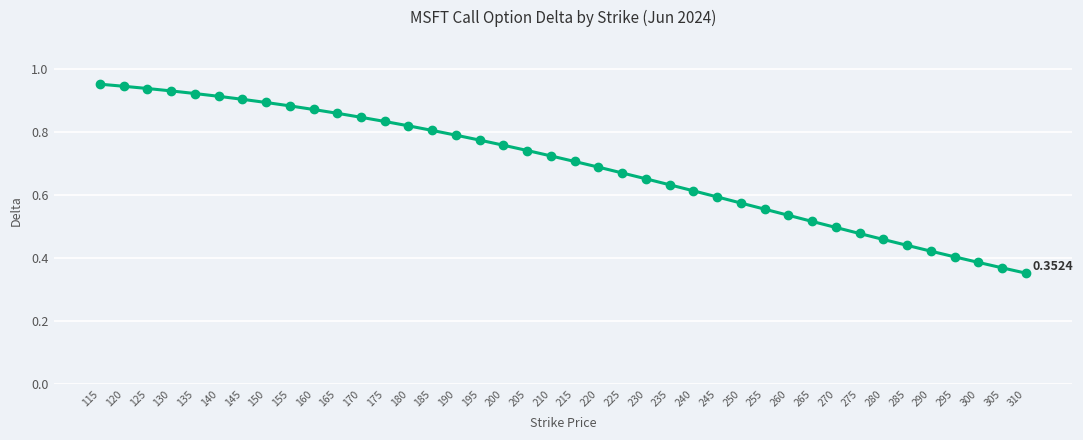

Is it true that the value at 275 is 0.3?

False